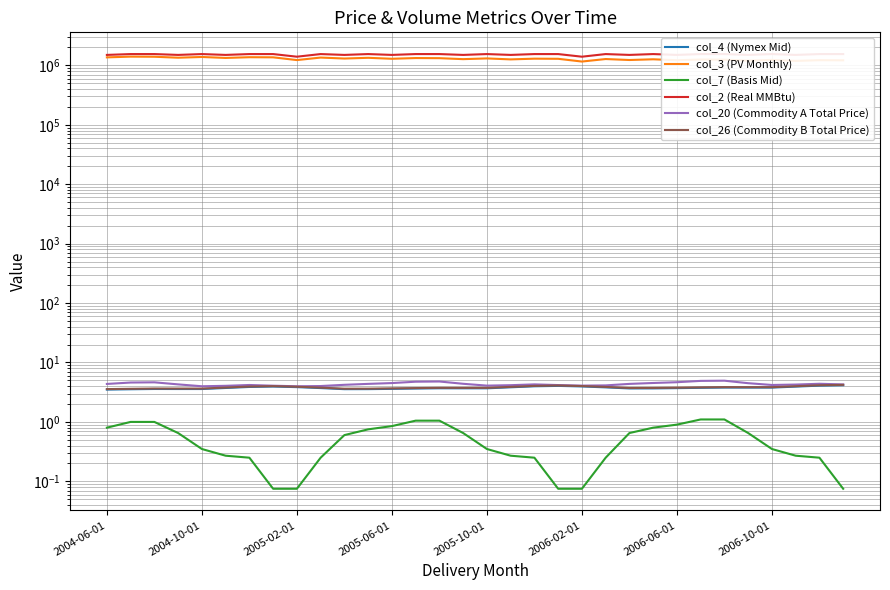

Rank the categories by col_4 (Nymex Mid) value from lowest to highest.

2004-06-01, 2004-10-01, 10, 11, 2005-06-01, 2005-10-01, 2005-02-01, 12, 13, 22, 23, 15, 16, 14, 24, 9, 2006-02-01, 25, 27, 28, 26, 21, 17, 8, 2006-06-01, 29, 2006-10-01, 20, 18, 19, 30, 31